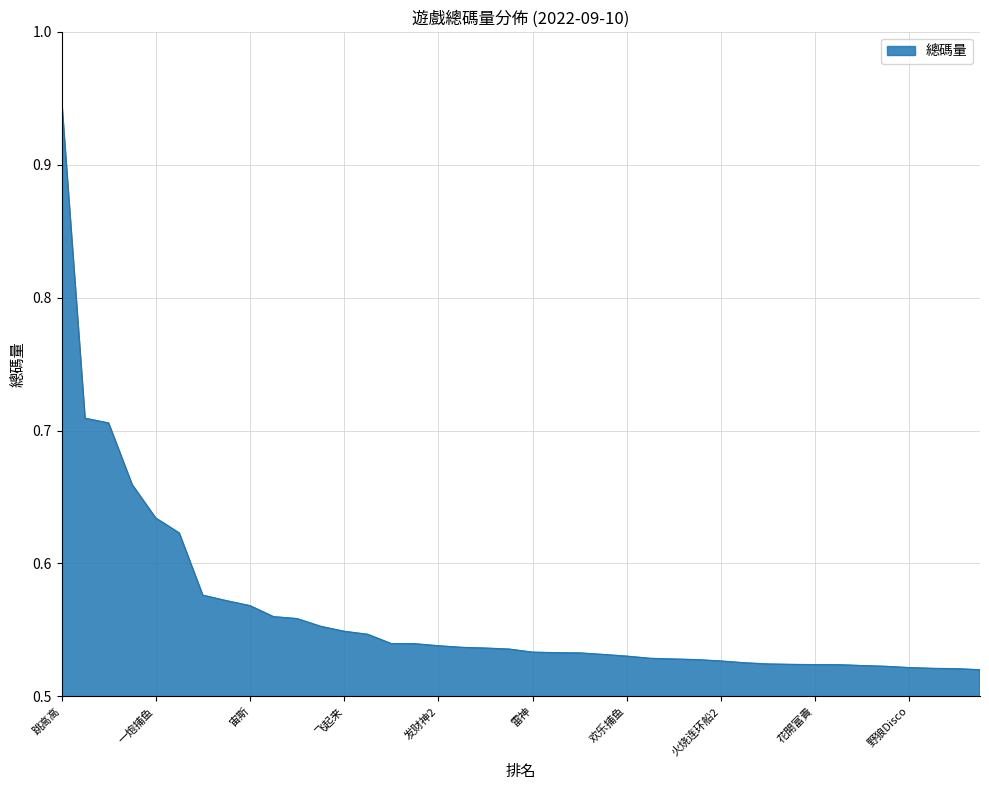

What is the difference between the maximum and minimum values?

0.4